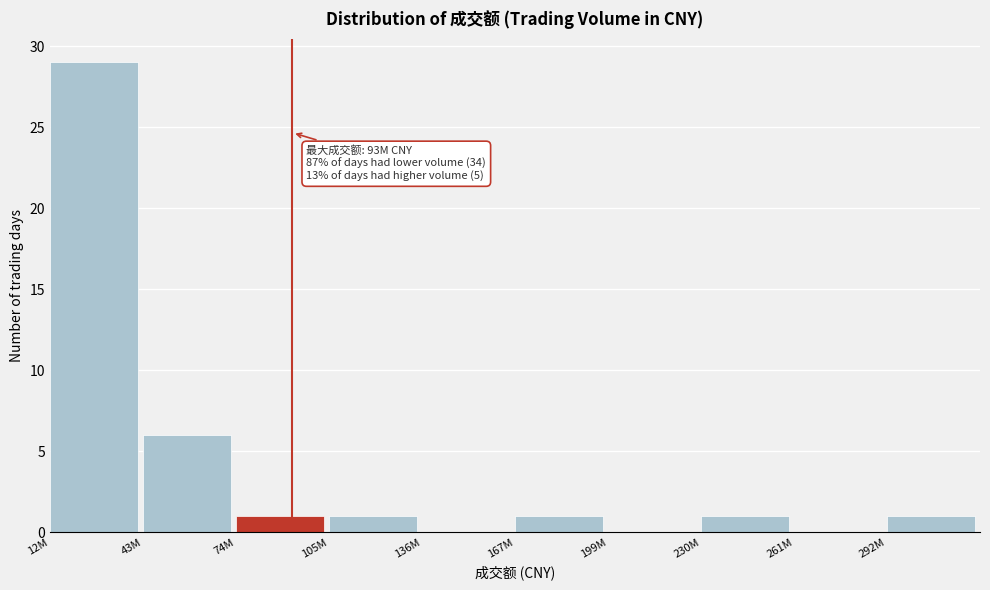

What is the sum of all values?

40